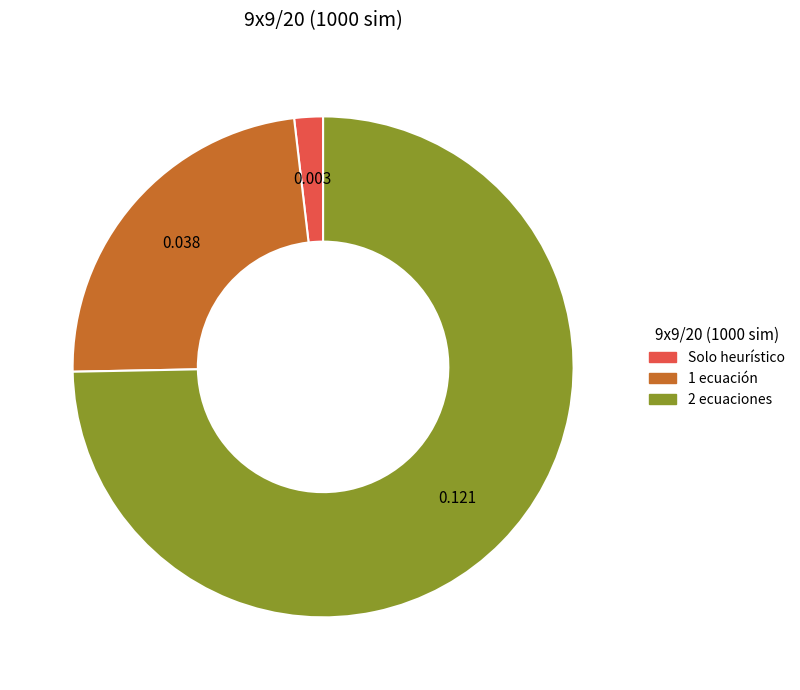

Combined, do Solo heurístico and 1 ecuación account for over 50%?

No